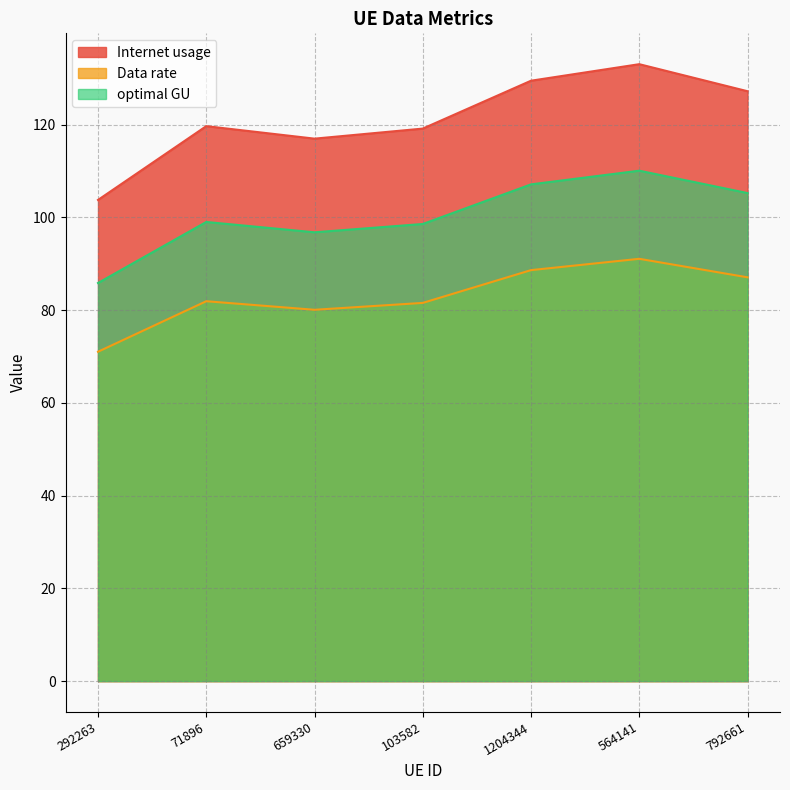

How many series are shown in this chart?

3